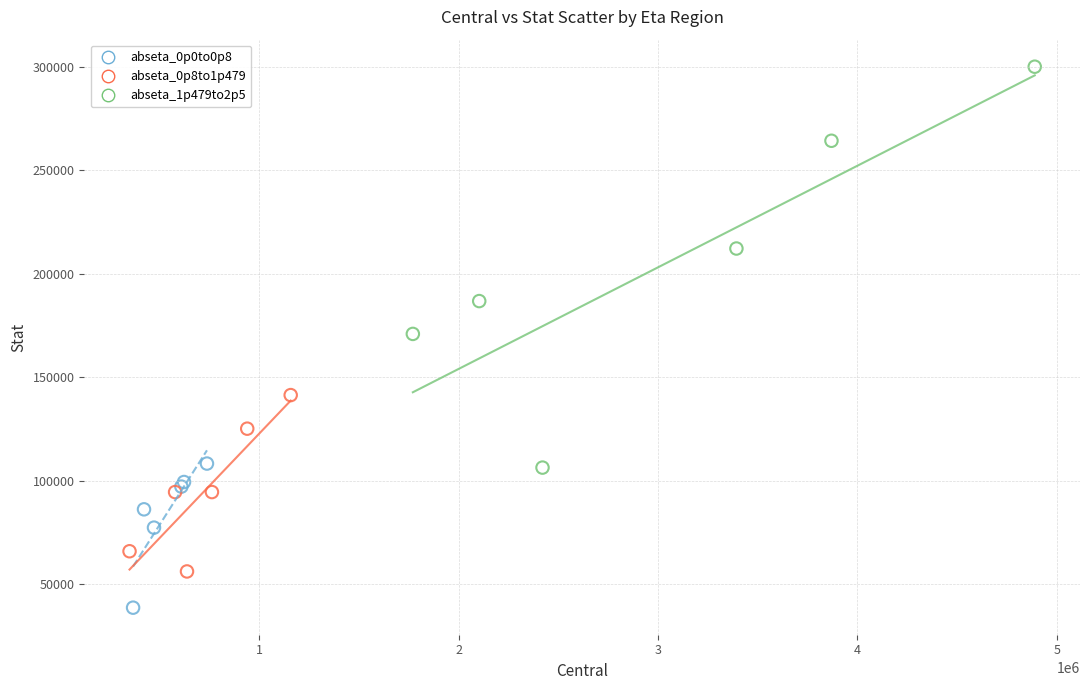

Which series contains the lowest Y value?

abseta_0p0to0p8